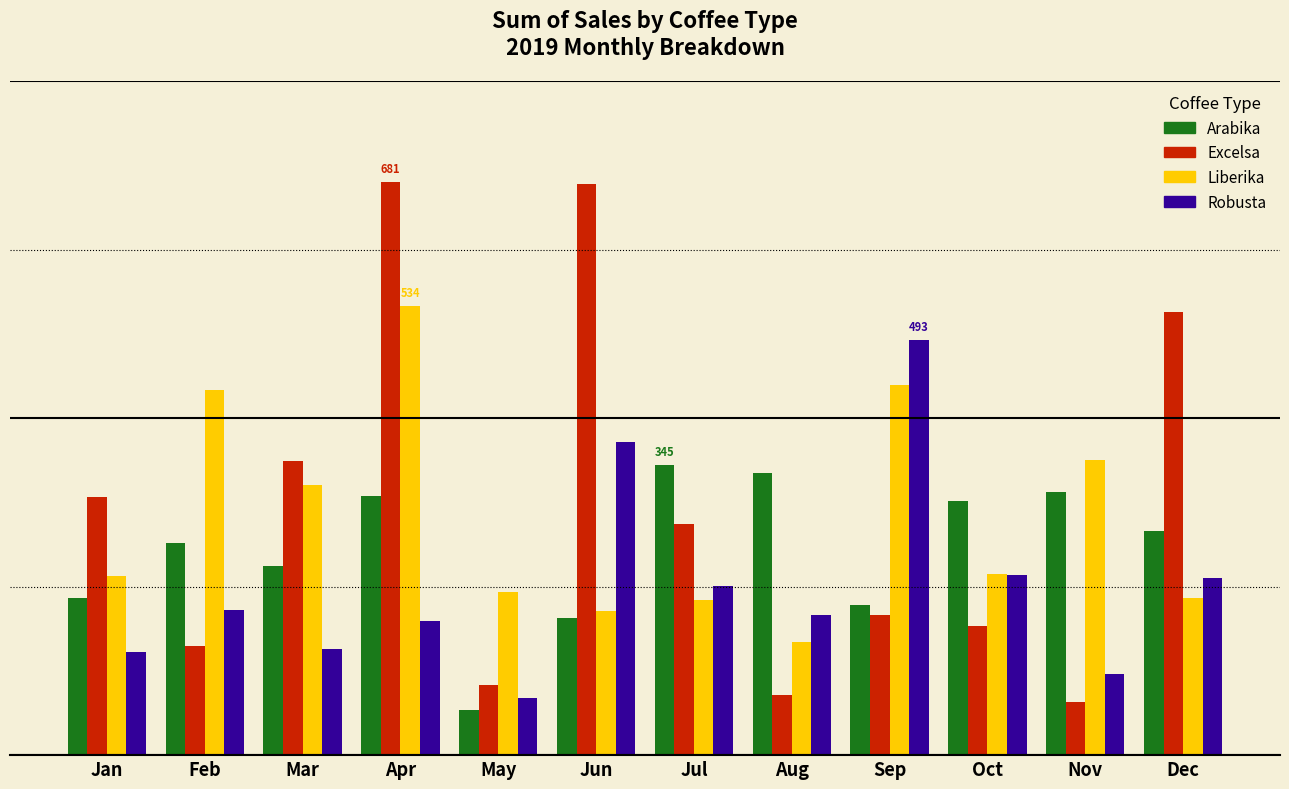

Reading right to left, extract all data points from this chart.

Arabika: Dec=265.6	Nov=312.8	Oct=302.0	Sep=178.7	Aug=334.9	Jul=345.0	Jun=163.0	May=53.7	Apr=307.1	Mar=224.9	Feb=252.0	Jan=186.9
Excelsa: Dec=526.5	Nov=63.2	Oct=153.8	Sep=166.1	Aug=71.0	Jul=273.9	Jun=678.4	May=83.0	Apr=681.1	Mar=349.1	Feb=129.5	Jan=306.0
Liberika: Dec=187.1	Nov=350.9	Oct=215.6	Sep=439.3	Aug=134.2	Jul=184.1	Jun=171.0	May=193.8	Apr=533.7	Mar=321.0	Feb=434.0	Jan=213.2
Robusta: Dec=210.6	Nov=96.4	Oct=213.7	Sep=492.9	Aug=166.3	Jul=201.1	Jun=372.3	May=68.0	Apr=158.8	Mar=126.0	Feb=171.9	Jan=123.0